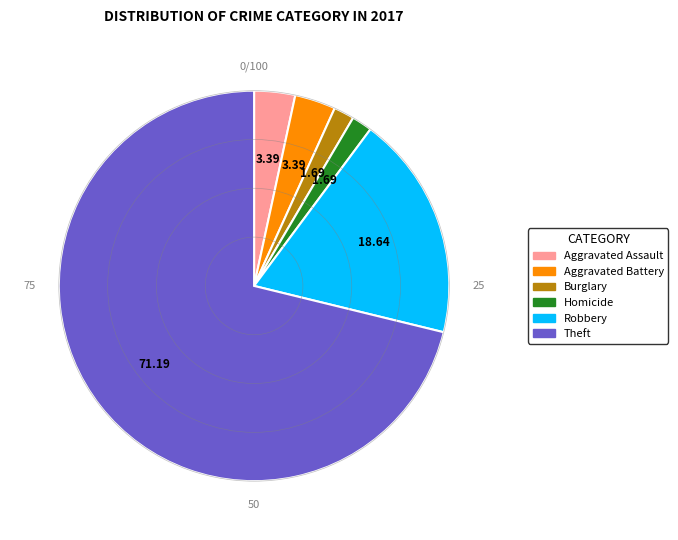

Is there a majority slice in this chart?

Yes